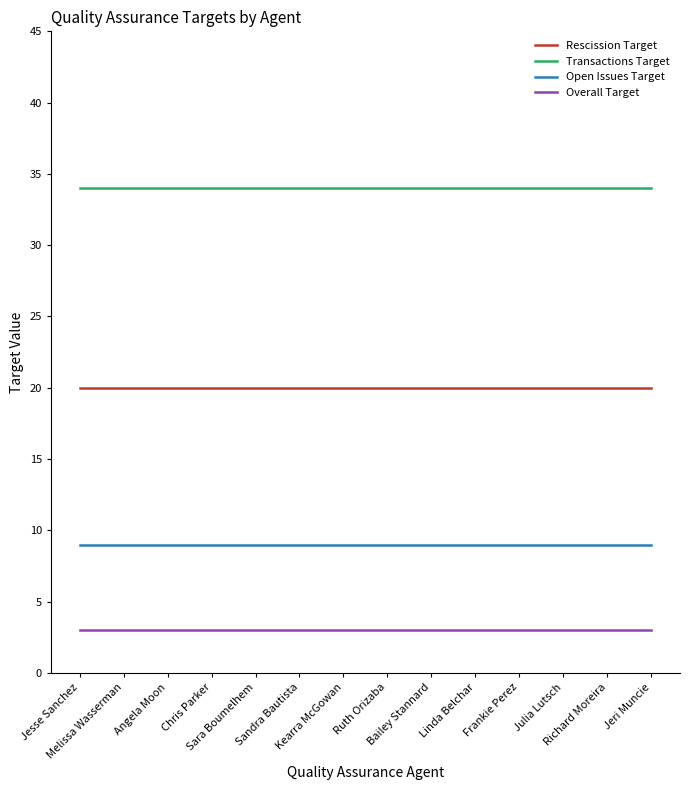

What is the minimum value for Overall Target?

3